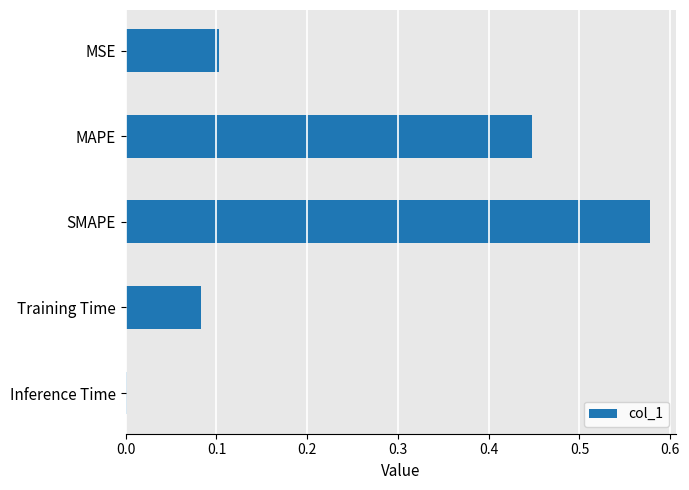

The chart shows a value of 0.1 at MAPE. True or false?

False